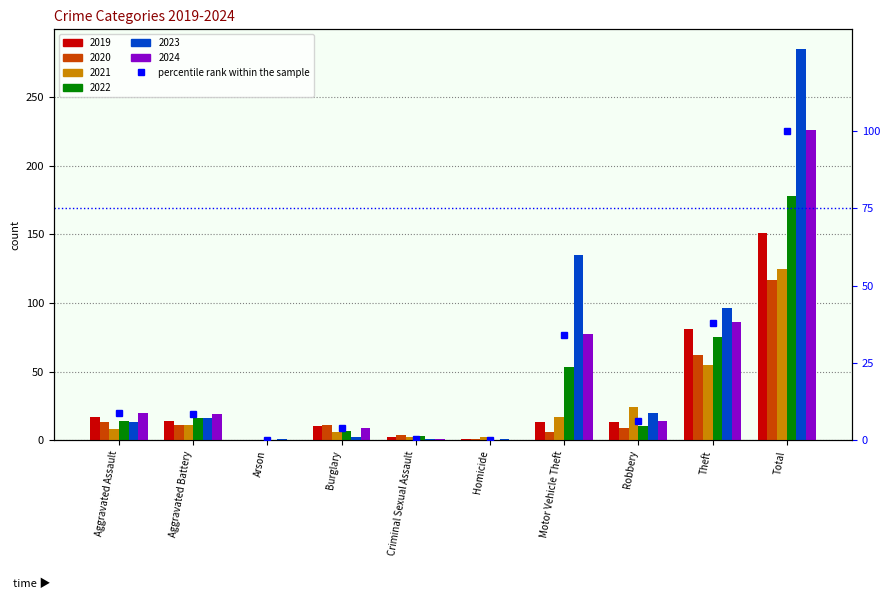

Reading left to right, extract all data points from this chart.

8.8	8.4	0.0	4.0	0.4	0.0	34.1	6.2	38.1	100.0